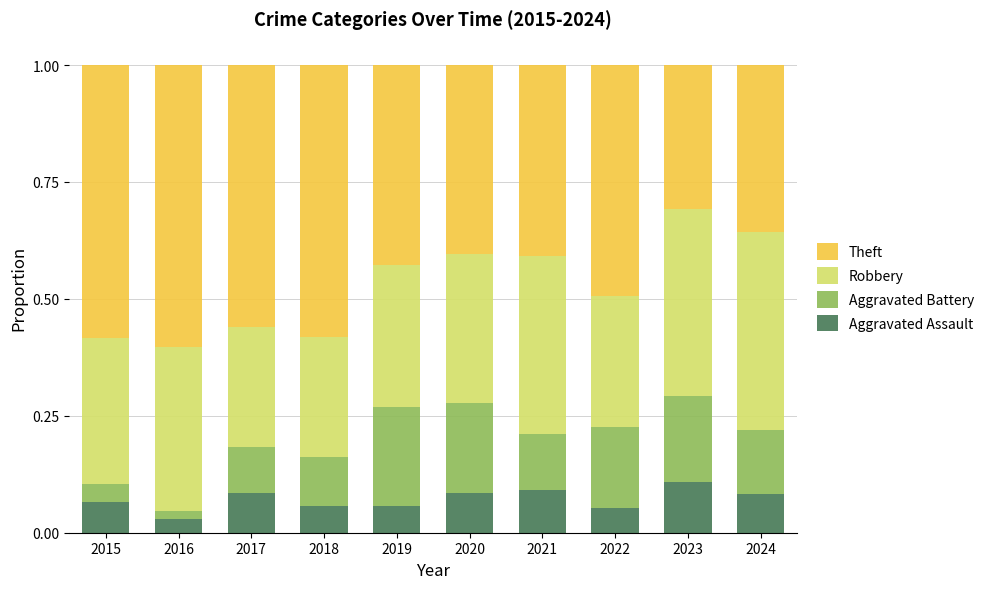

What is the total value across all series at 2017?

1.0